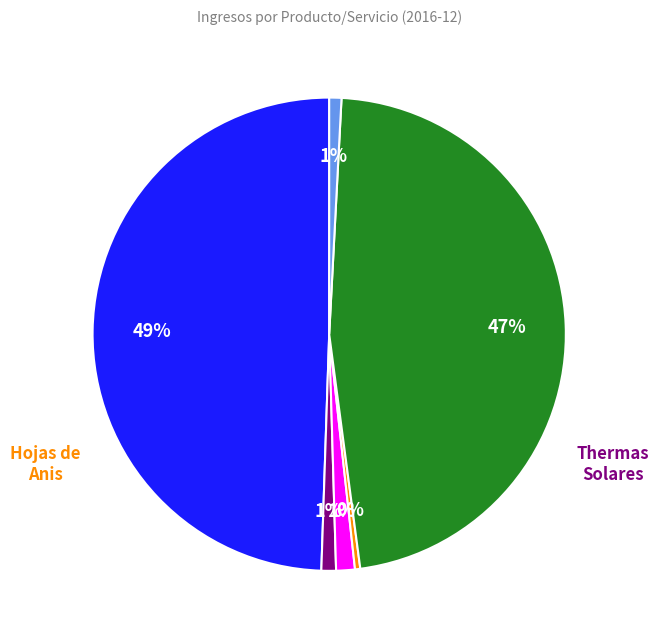

How many slices are in this pie chart?

6